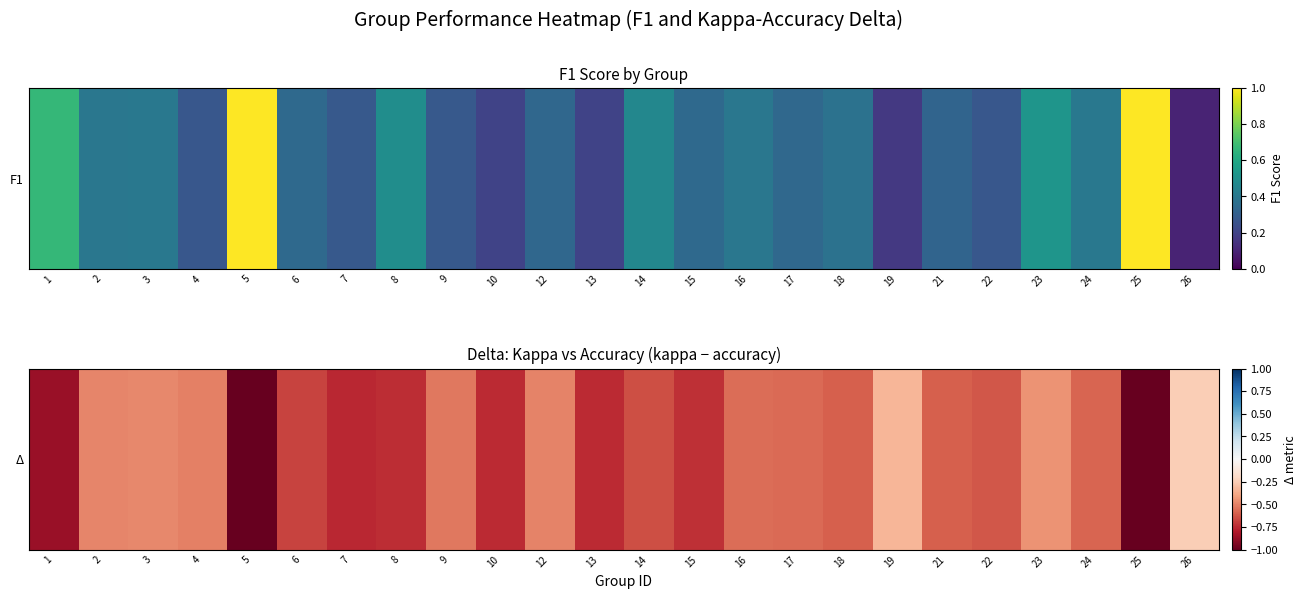

Read the value at 18.

-0.6